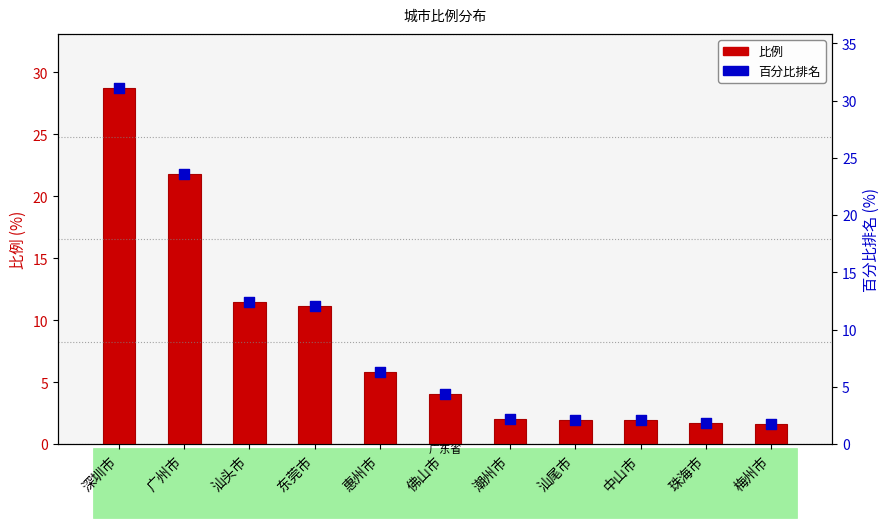

Which series has the largest total across all categories?

百分比排名